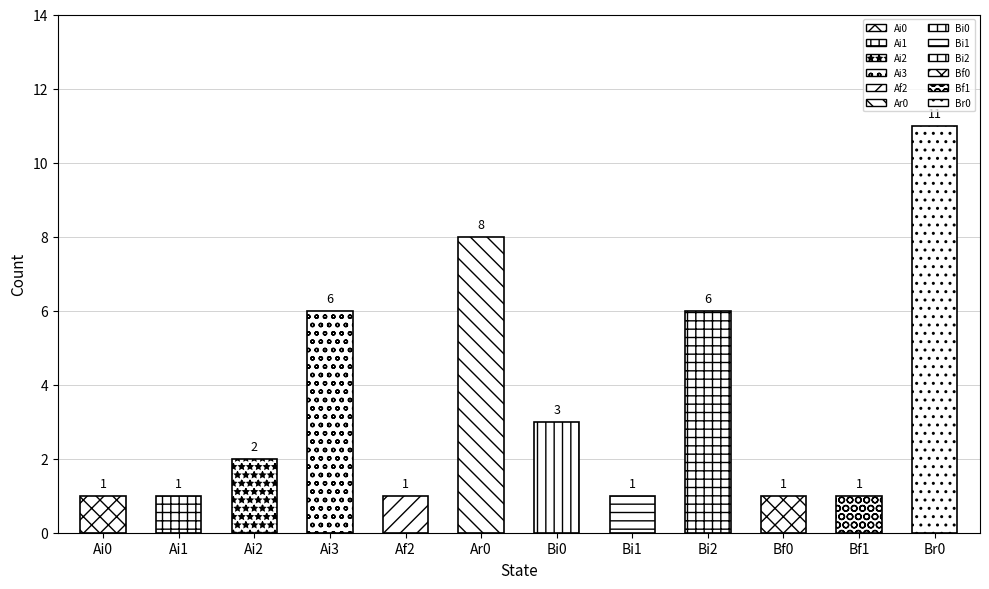

Reading right to left, list all the values displayed in this chart.

Br0=11	Bf1=1	Bf0=1	Bi2=6	Bi1=1	Bi0=3	Ar0=8	Af2=1	Ai3=6	Ai2=2	Ai1=1	Ai0=1